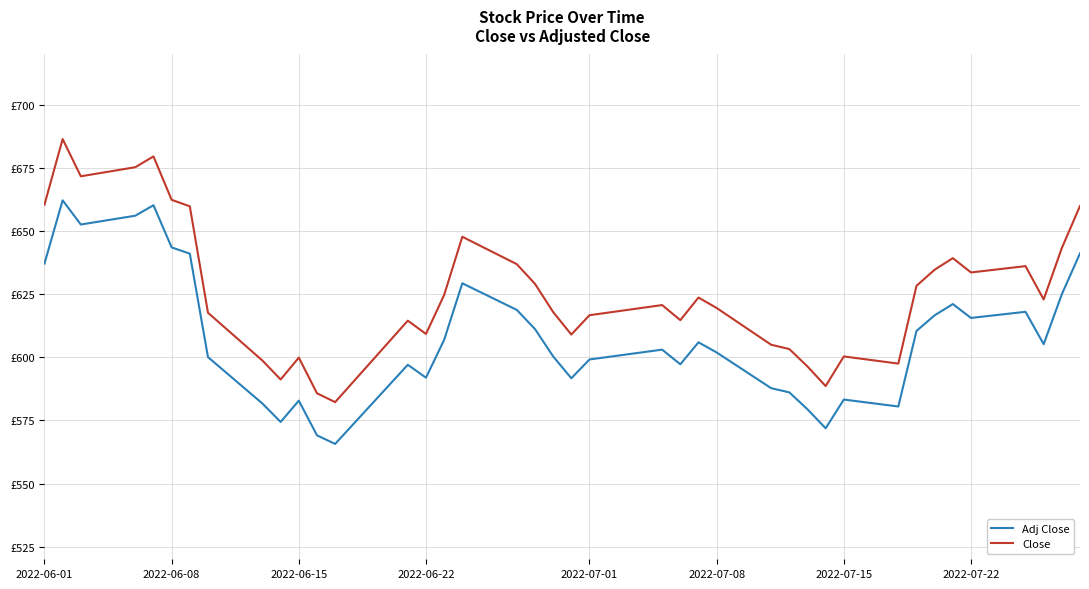

In Close, how many points are lower than both neighbors (excluding endpoints)?

10